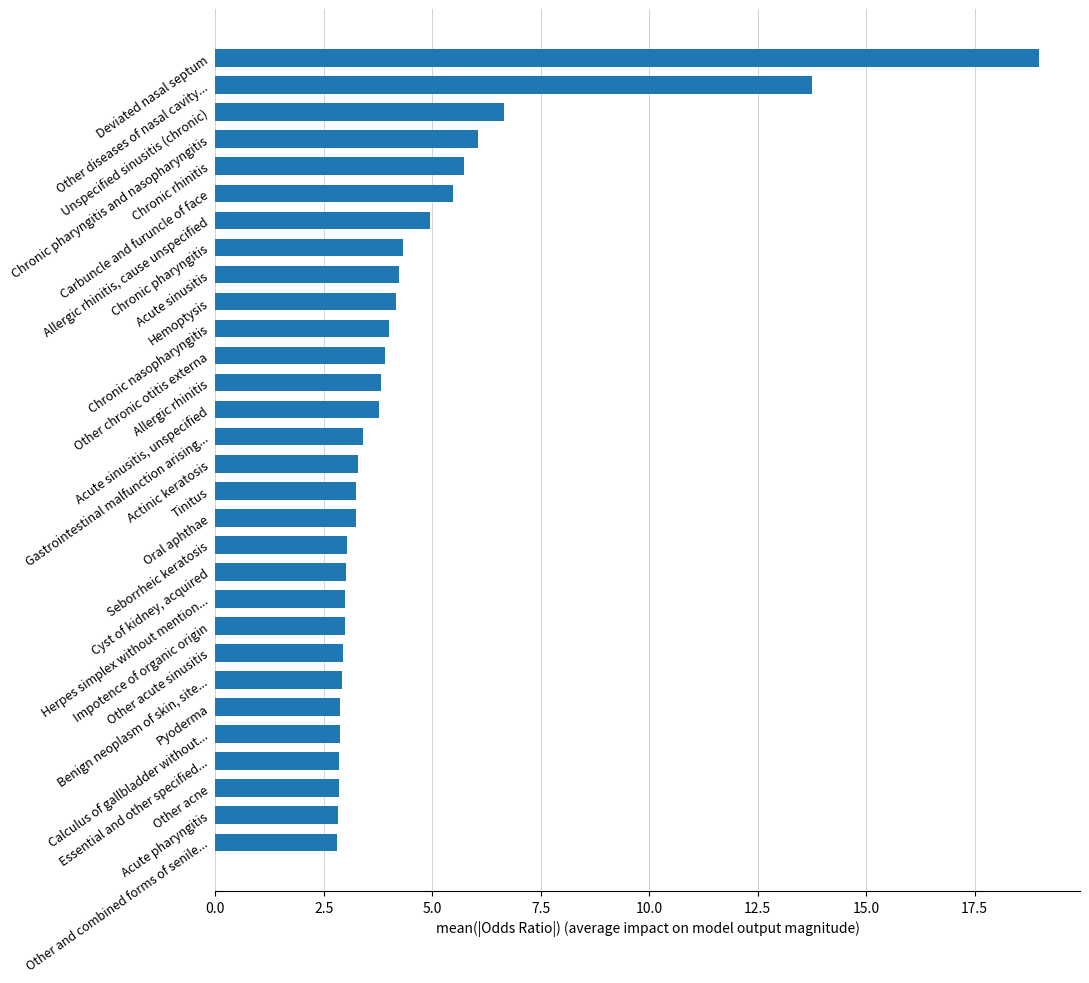

How many series are shown in this chart?

1